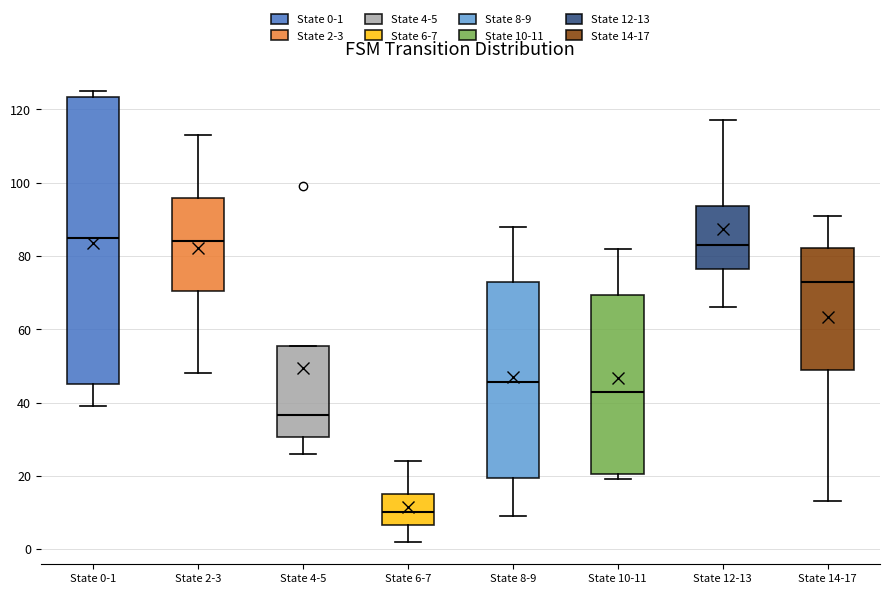

Comparing the boxes themselves (not the whiskers), which one is the tallest?

State 0-1